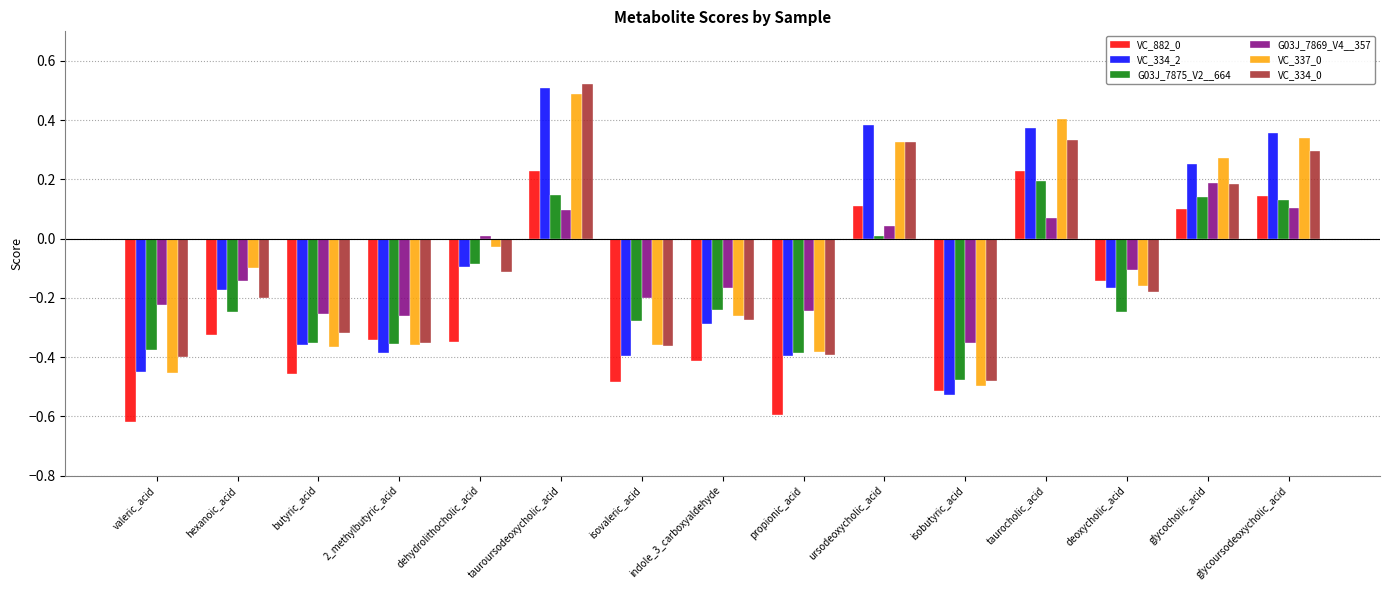

At which label does G03J_7869_V4__357 reach its minimum?

isobutyric_acid